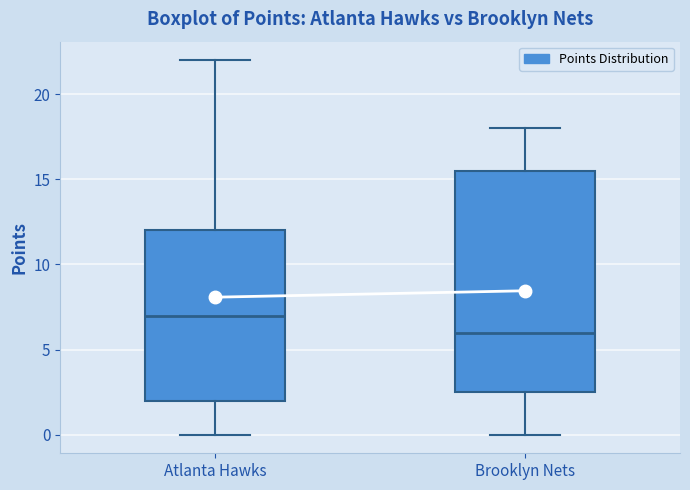

Reading left to right, transcribe this box plot: for each box, give where its median line is, the range the box spans, and where its two whiskers end, as read against the y-axis. The values are not printed on the chart, so give them approximately, as read against the axis.

Atlanta Hawks: median 7.0, box 2.0 to 12.0, whiskers 0.0 to 22.0
Brooklyn Nets: median 6.0, box 2.5 to 15.5, whiskers 0.0 to 18.0